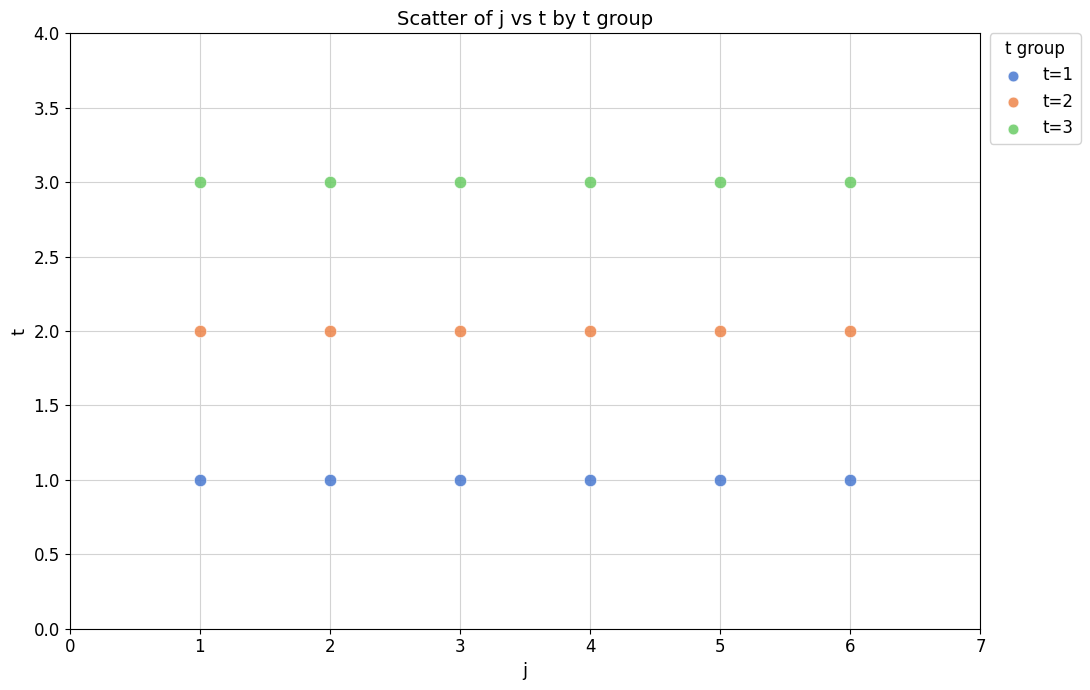

Which series reaches the maximum Y coordinate?

t=3